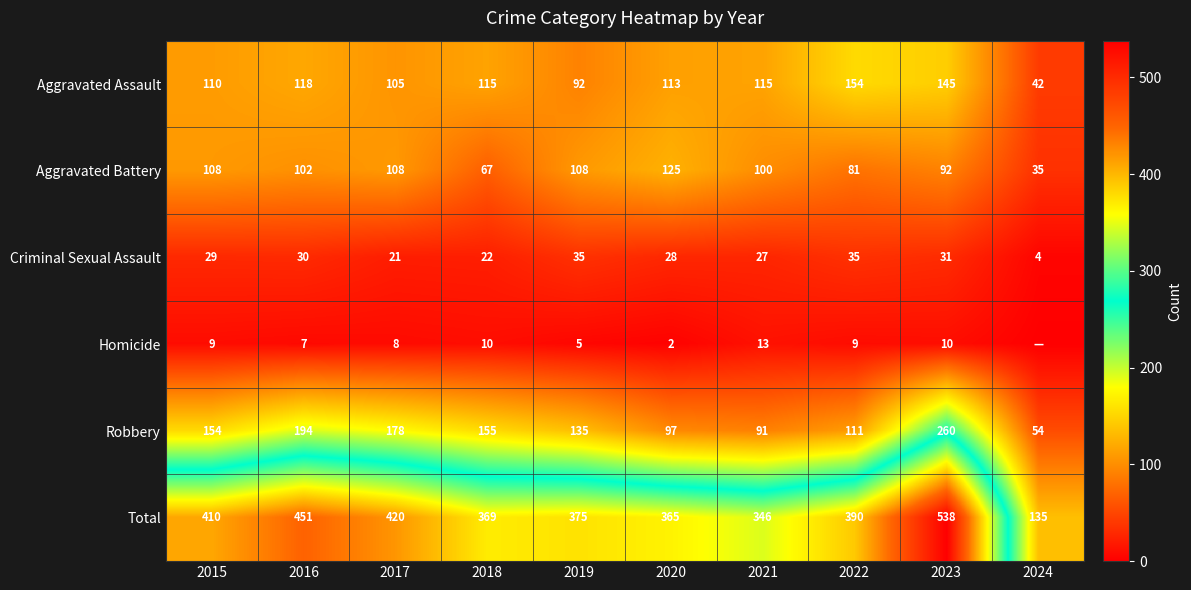

What is the difference between the Robbery values at 2022 and 2015?

43